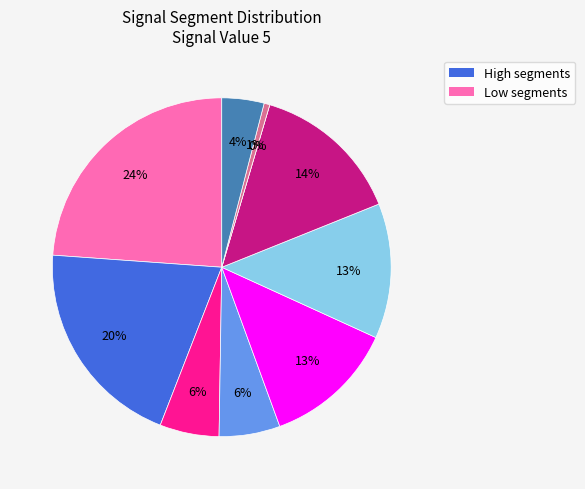

Count the number of slices in the pie.

10